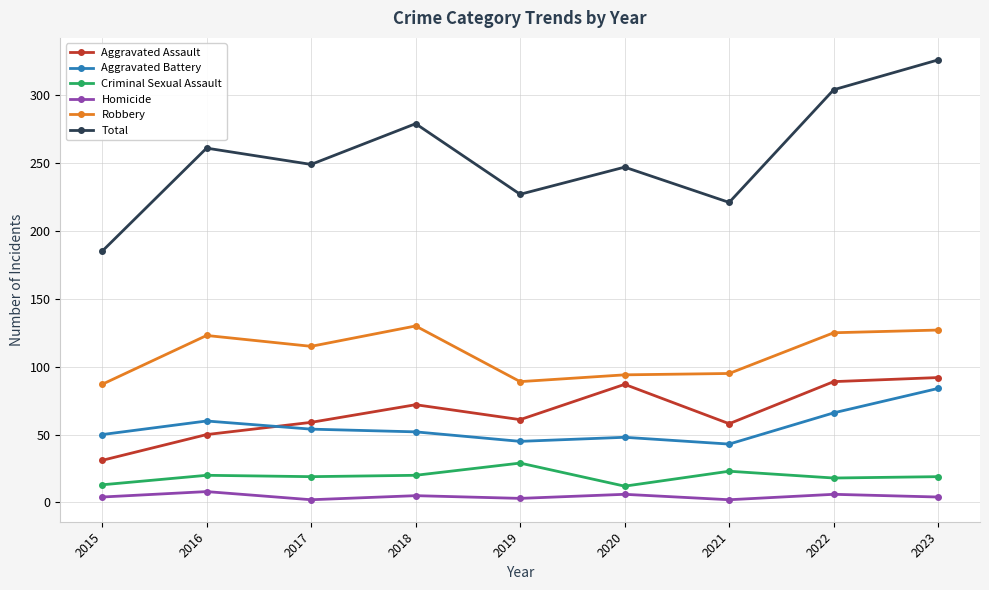

Is it true that Aggravated Battery equals 21 at 2022?

False